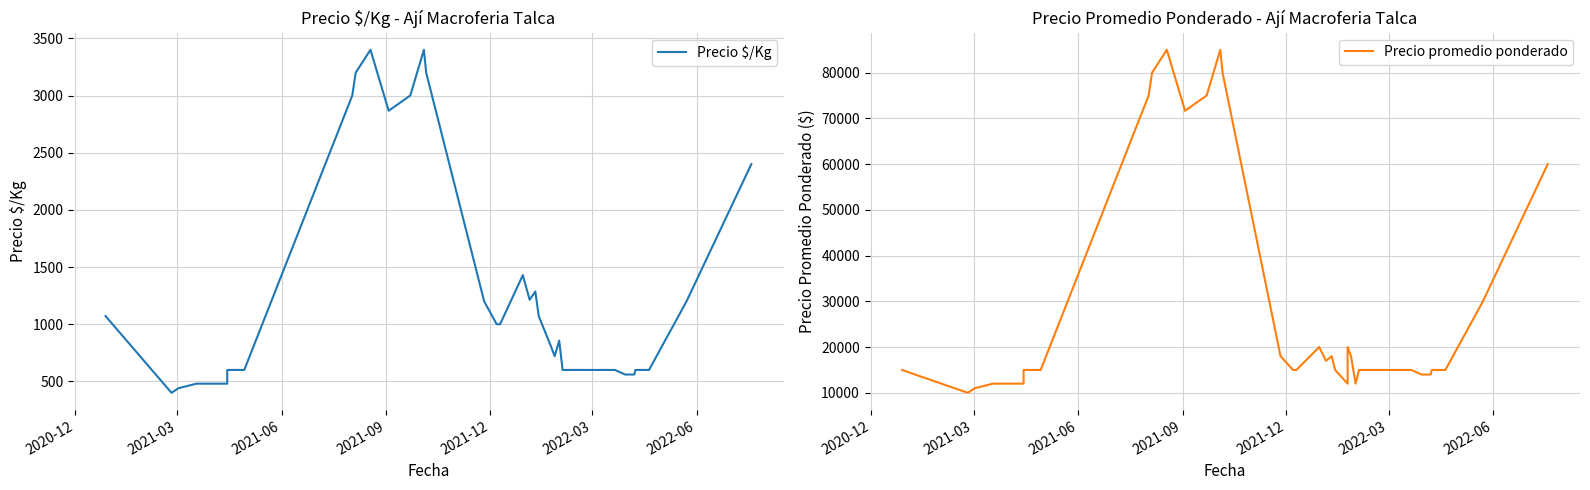

Is it true that Precio $/Kg equals 403 at 2022-06?

False